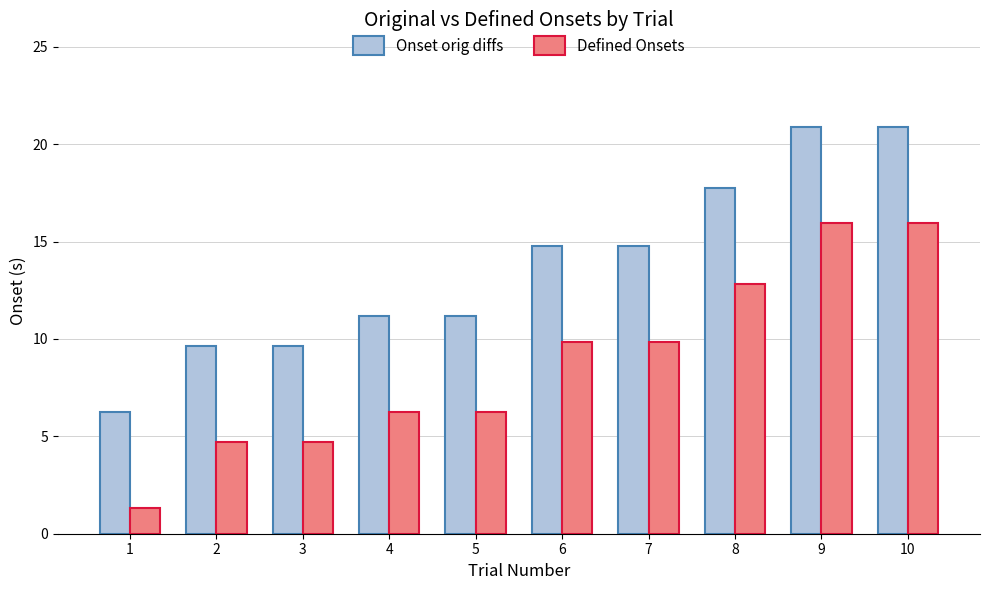

What is the spread (max minus min) of values at 9?

4.9